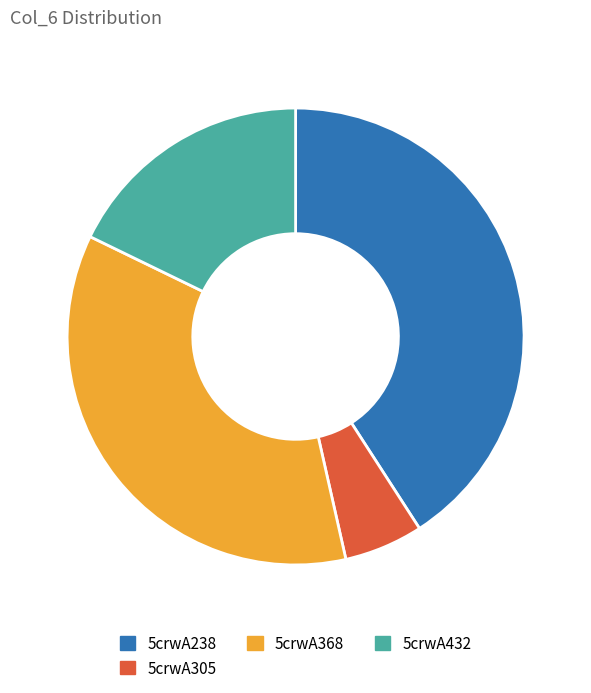

Which slice is the smallest?

5crwA305